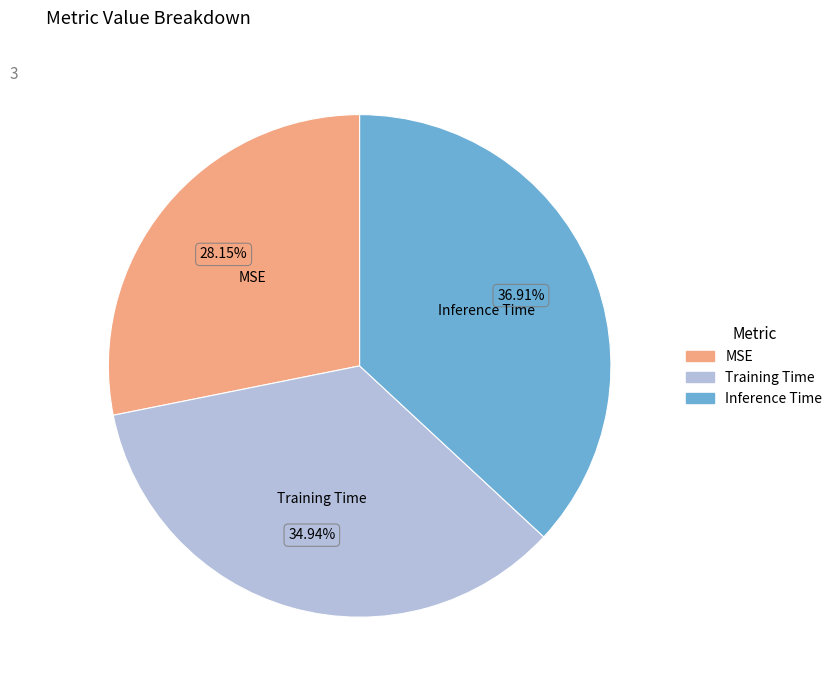

Which category has the smallest portion of the pie?

MSE